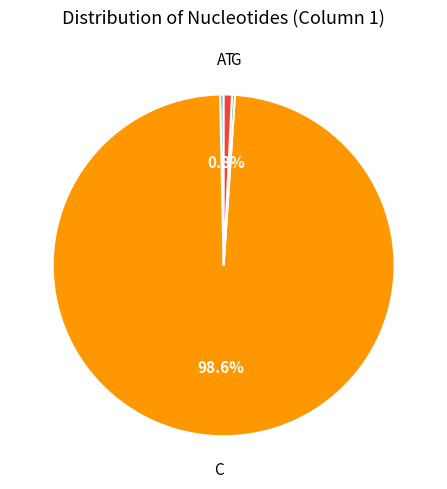

How many slices are in this pie chart?

4